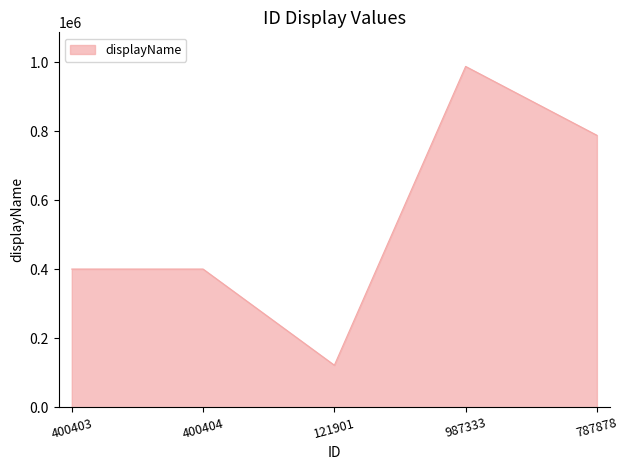

Does the chart have visible grid lines?

No